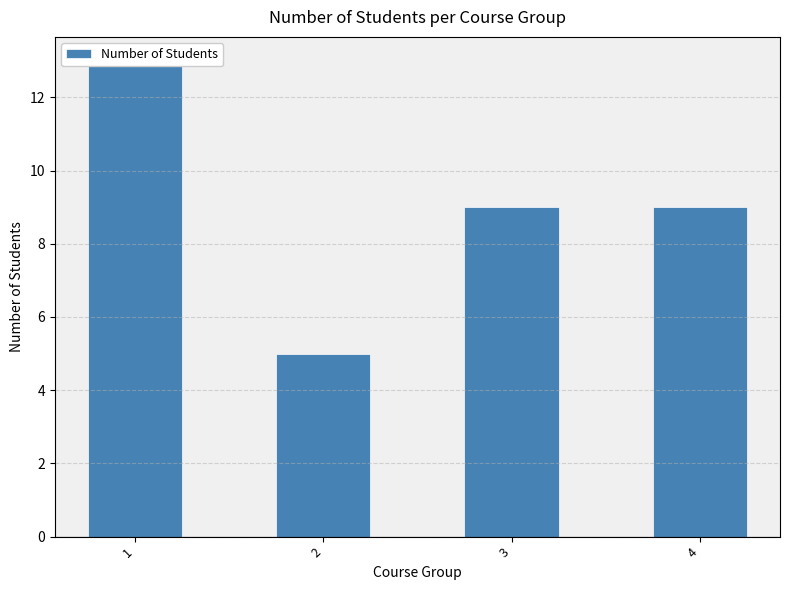

What is the smallest value displayed?

5